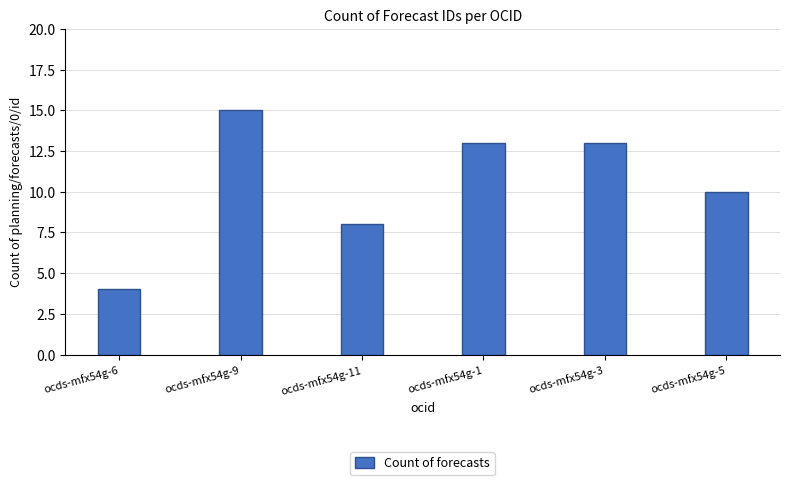

What is the ratio of the value at ocds-mfx54g-6 to the value at ocds-mfx54g-1?

0.3